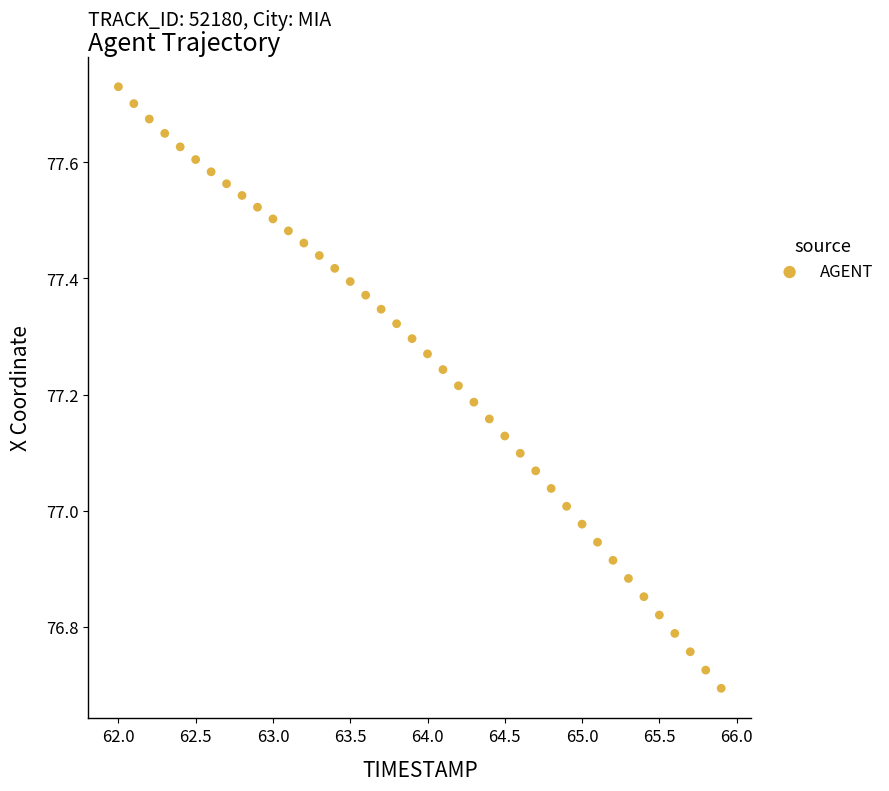

What is the range of Y values (max minus min)?

1.0